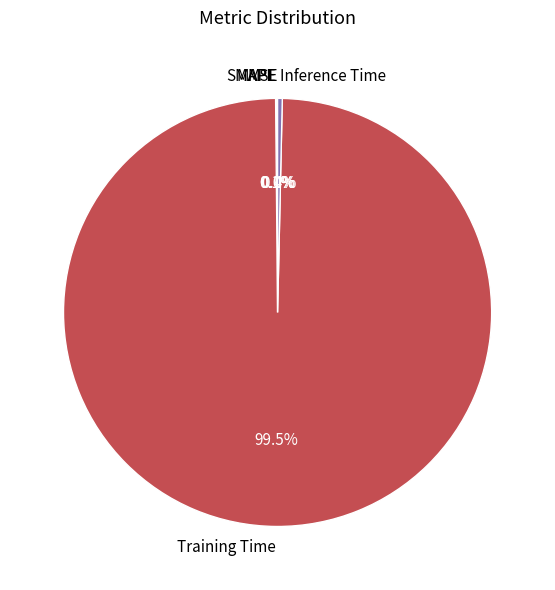

To the nearest percent, what is the average slice percentage?

20%